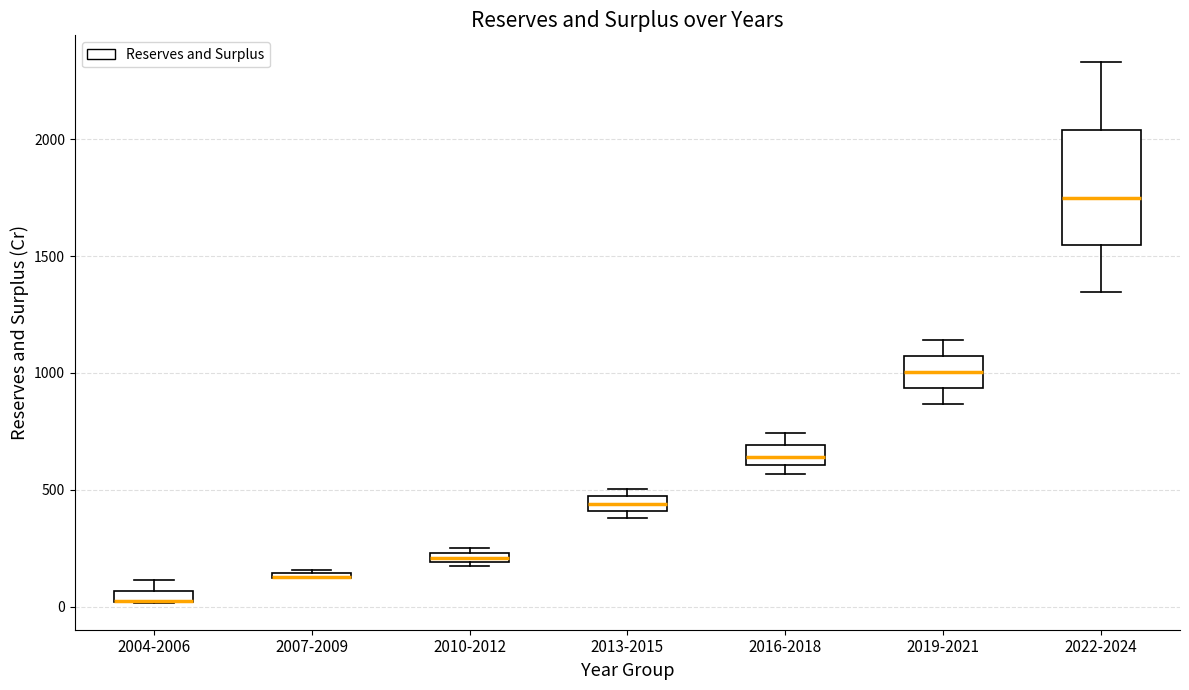

Comparing the boxes themselves (not the whiskers), which one is the tallest?

2022-2024